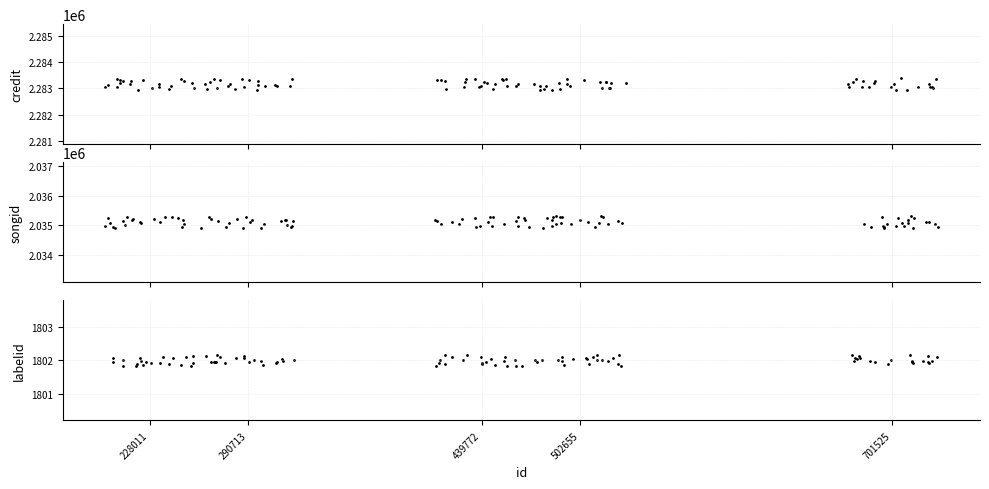

Which series has the largest Y range (max minus min)?

credit